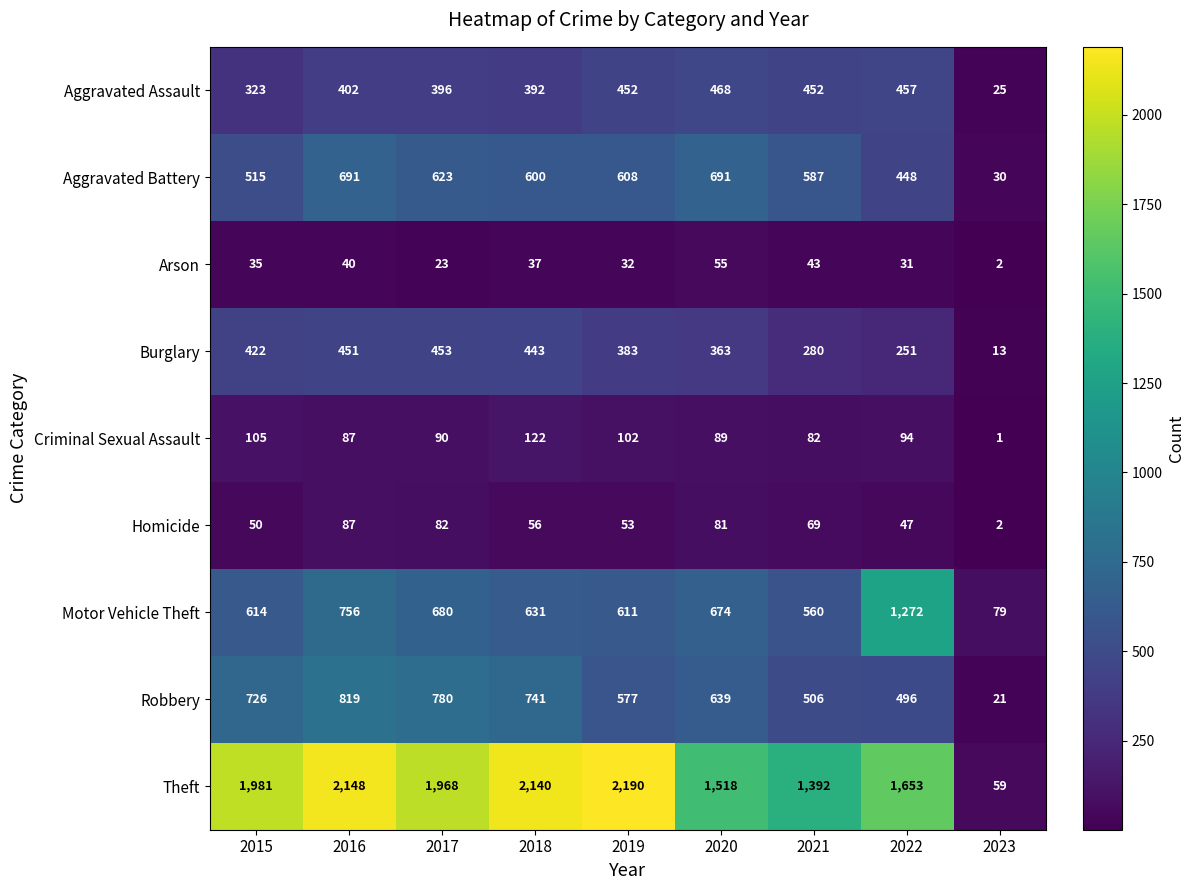

What is the maximum value shown in the chart?

2190